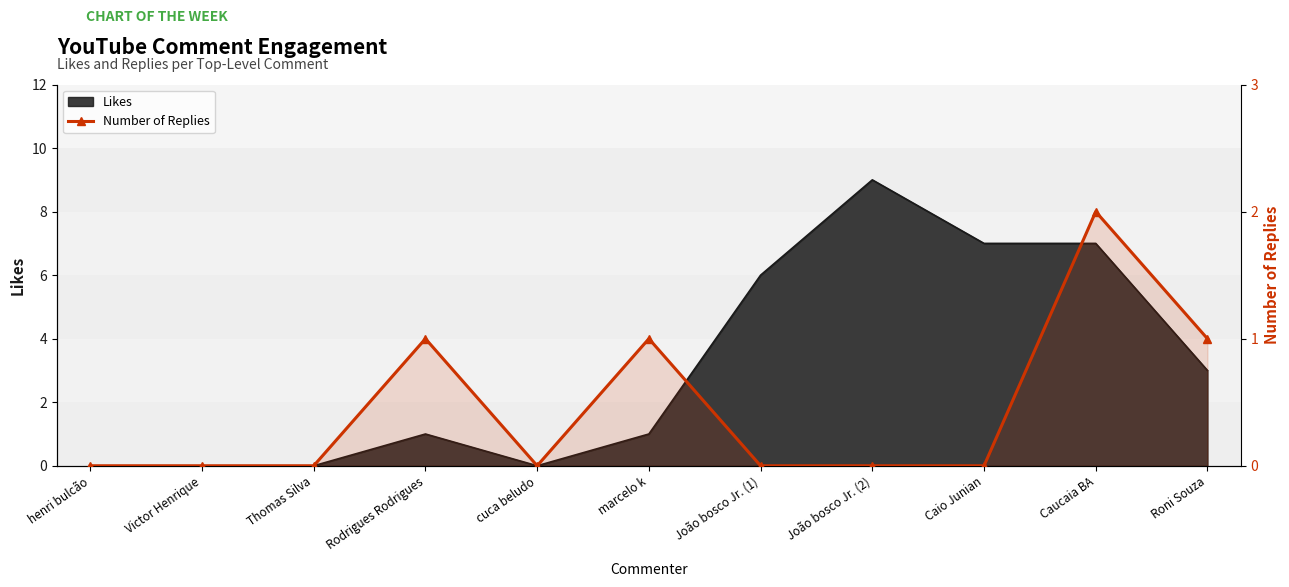

How many values are between 0 and 1?

10